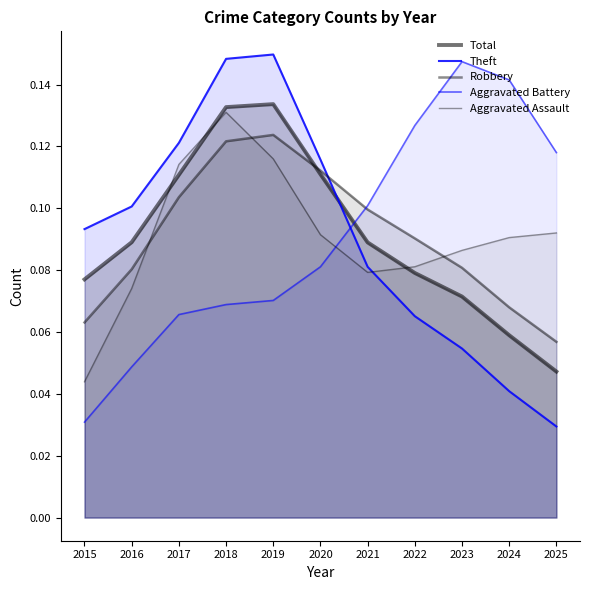

Count the number of categories in the chart.

11